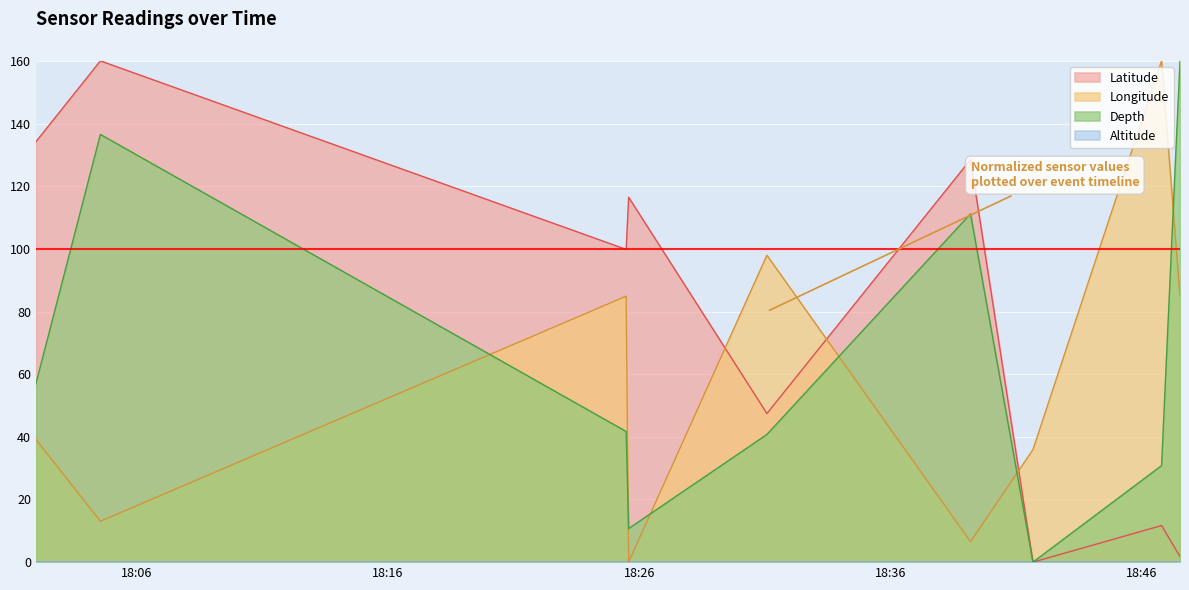

What position from the left is 2022-11-08 18:02:00?

1